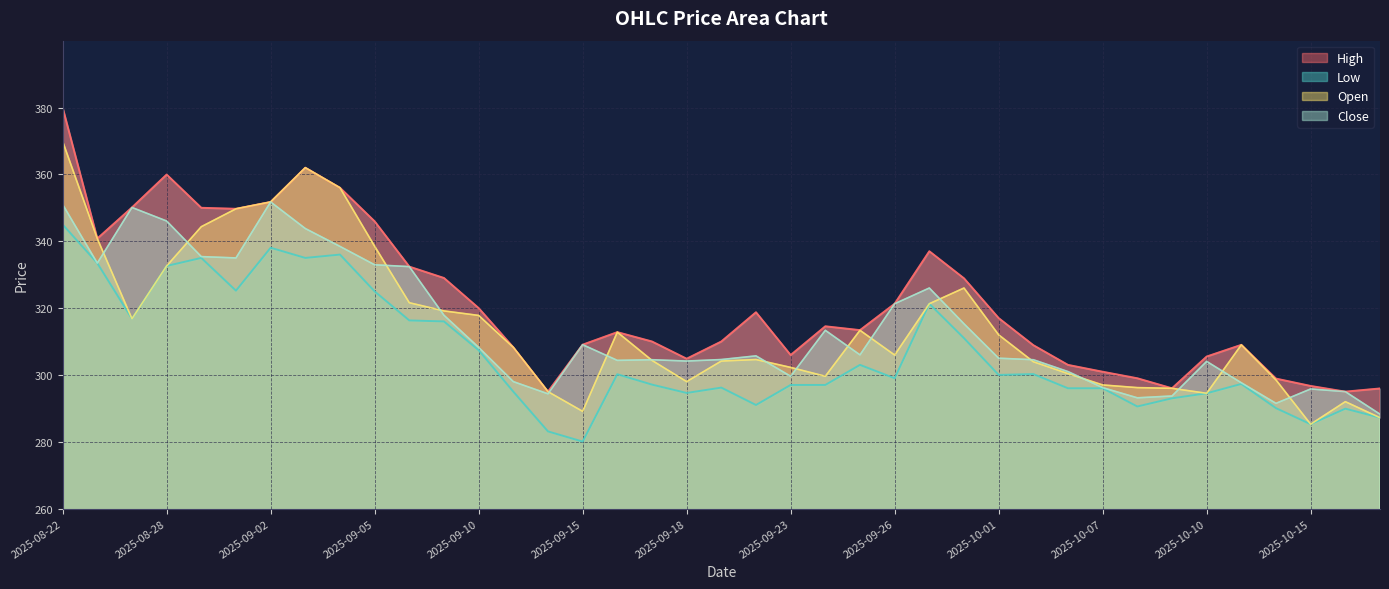

Reading left to right, transcribe all the data shown in this chart.

High: 380.0	340.8	350.1	360.0	350.0	349.7	351.8	362.0	356.0	346.0	332.4	329.0	320.0	308.2	295.0	309.0	312.8	310.0	304.9	310.0	318.8	306.0	314.5	313.4	321.3	337.0	328.9	317.0	308.9	303.0	301.0	299.0	296.0	305.5	309.0	298.9	296.7	295.0	296.0
Low: 345.0	333.5	316.8	332.6	335.0	325.2	338.0	335.0	336.0	325.0	316.3	316.0	307.4	295.0	283.1	280.0	300.2	297.1	294.6	296.2	291.0	297.0	297.0	303.0	299.0	321.3	311.0	300.0	300.2	296.0	296.0	290.5	293.0	294.5	297.3	290.0	285.2	289.9	287.2
Open: 369.9	340.8	316.8	332.6	344.4	349.7	351.8	362.0	356.0	338.5	321.6	319.1	317.8	308.2	295.0	289.1	312.8	304.4	298.0	304.1	304.6	302.2	299.6	313.4	306.0	321.3	326.0	312.0	304.0	300.4	297.0	296.2	296.0	294.5	309.0	298.5	285.2	292.0	287.2
Close: 351.0	333.5	350.1	346.0	335.4	335.0	351.8	343.8	338.5	333.0	332.4	317.9	308.2	298.0	294.4	309.0	304.4	304.5	304.1	304.6	305.7	299.6	313.4	306.0	321.3	326.0	315.3	305.0	304.5	301.0	296.2	293.1	293.7	304.0	297.6	291.5	295.8	295.0	288.2